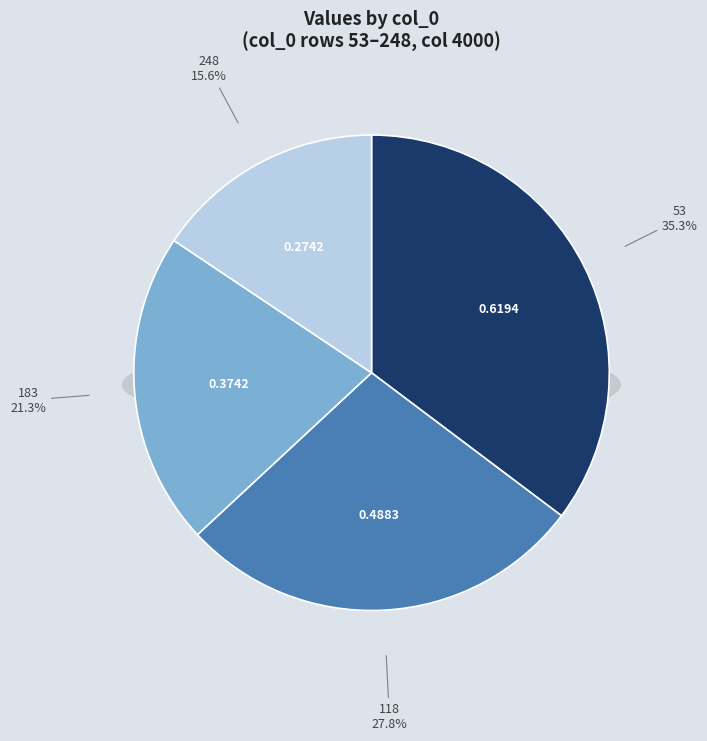

Is 183 the majority of the pie?

No